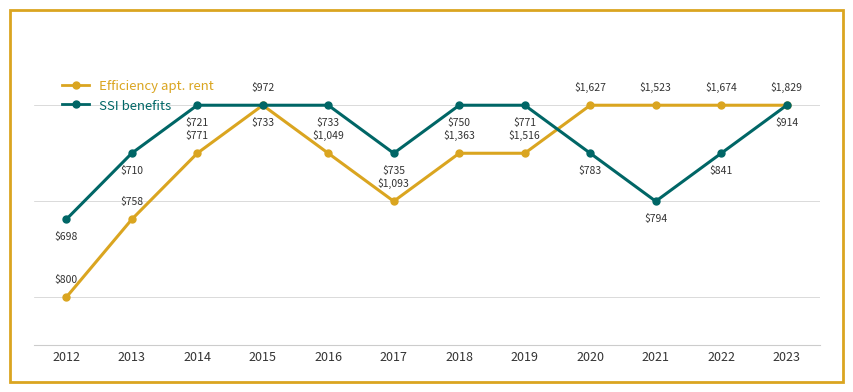

At how many categories does at least one series exceed 0?

12